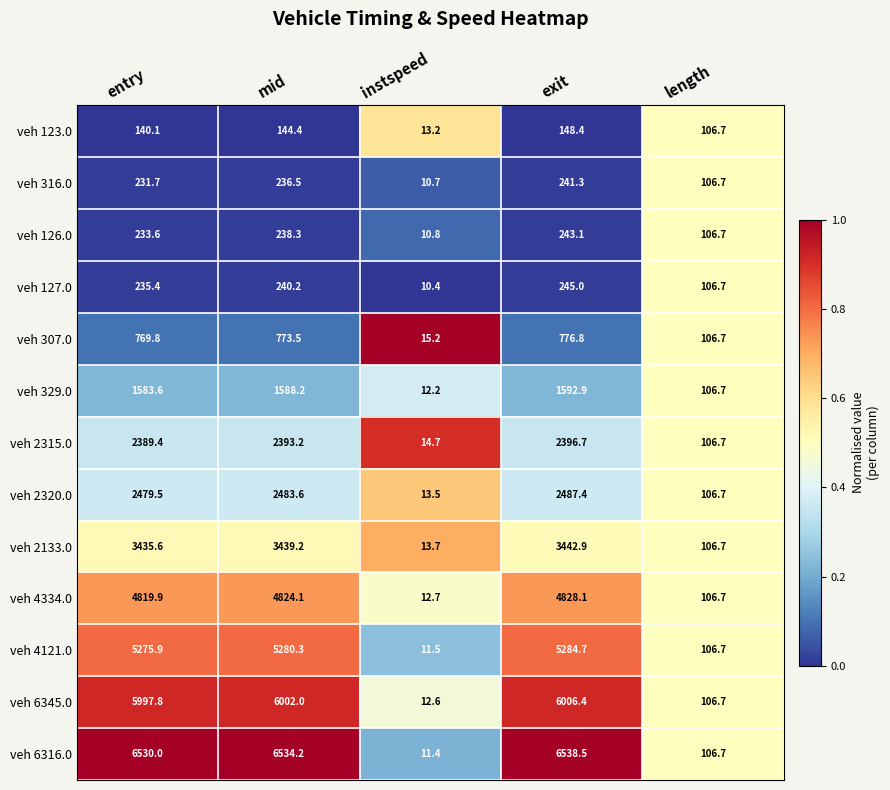

Rank the series at entry from highest to lowest value.

veh 6316.0, veh 6345.0, veh 4121.0, veh 4334.0, veh 2133.0, veh 2320.0, veh 2315.0, veh 329.0, veh 307.0, veh 127.0, veh 126.0, veh 316.0, veh 123.0